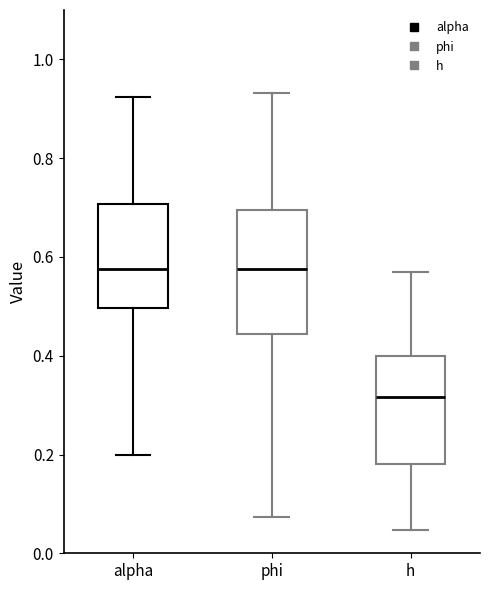

Which box is the tallest, from its lower edge to its upper edge?

phi